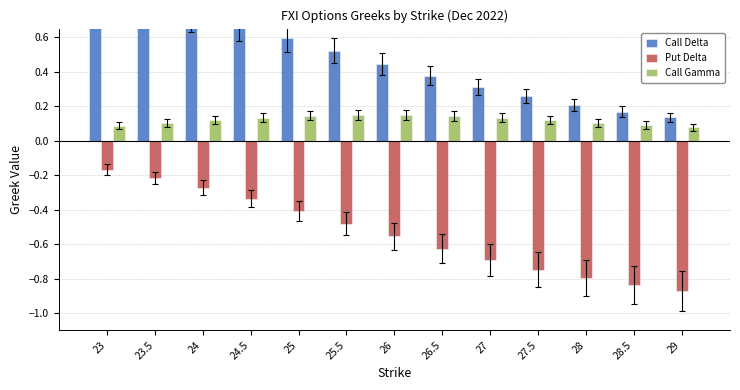

What is the smallest value displayed?

-0.9